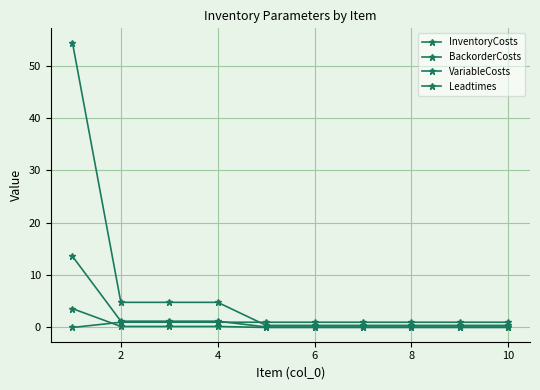

How many lines are shown in the chart?

4